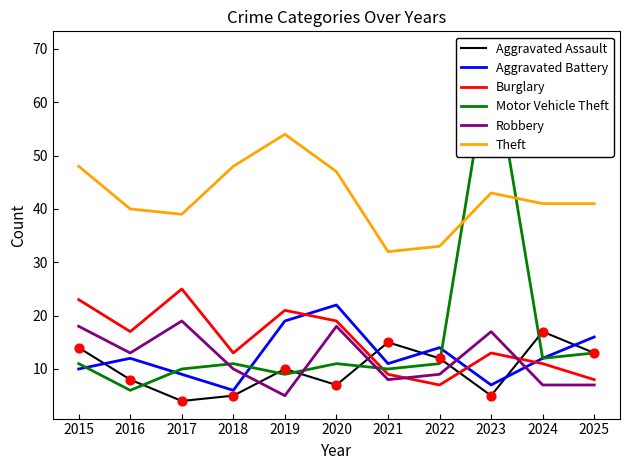

Which series reaches the maximum Y coordinate?

Motor Vehicle Theft